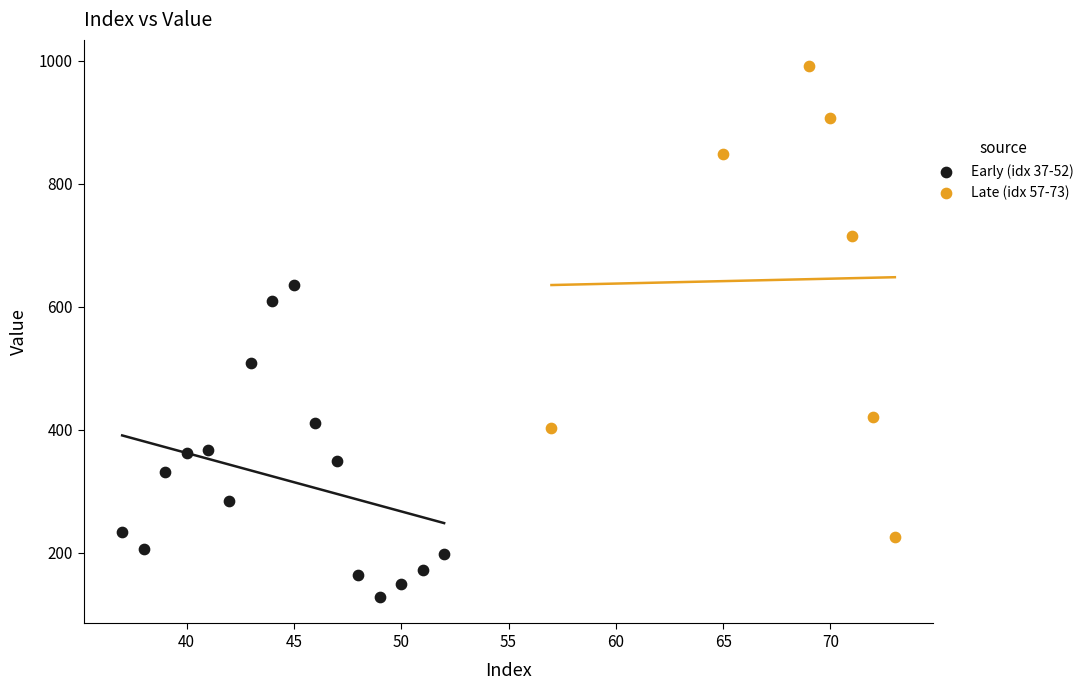

Which series reaches the maximum Y coordinate?

Late (idx 57-73)